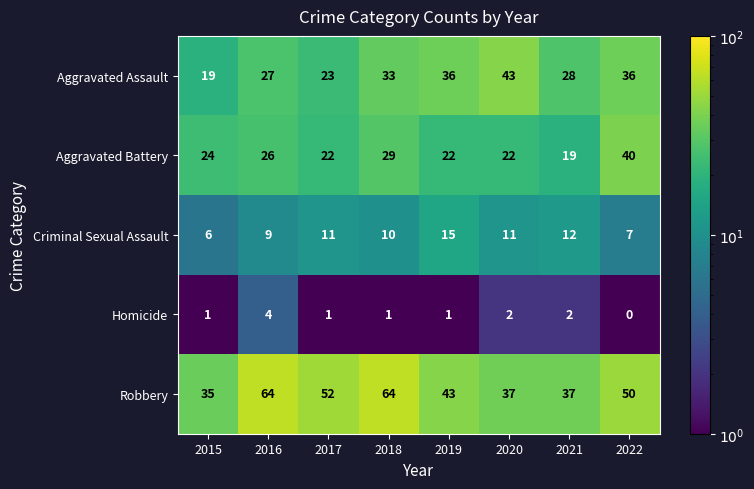

At which category is the sum across all series the highest?

2018